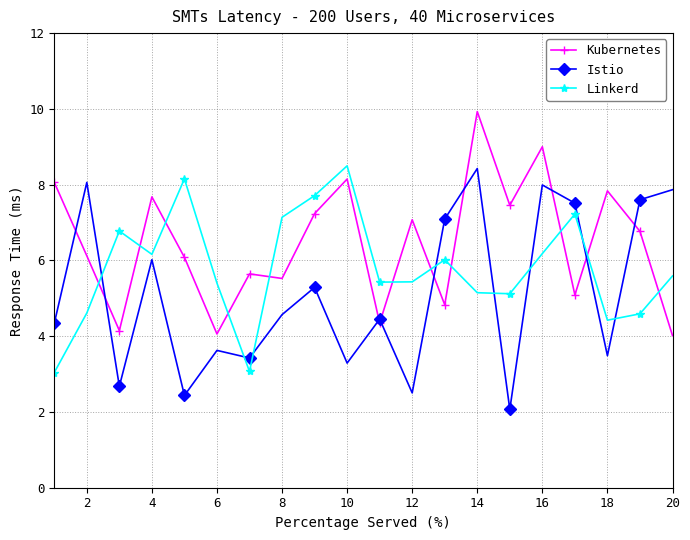

Which series ends up on top after the final intersection of Linkerd and Kubernetes?

Linkerd